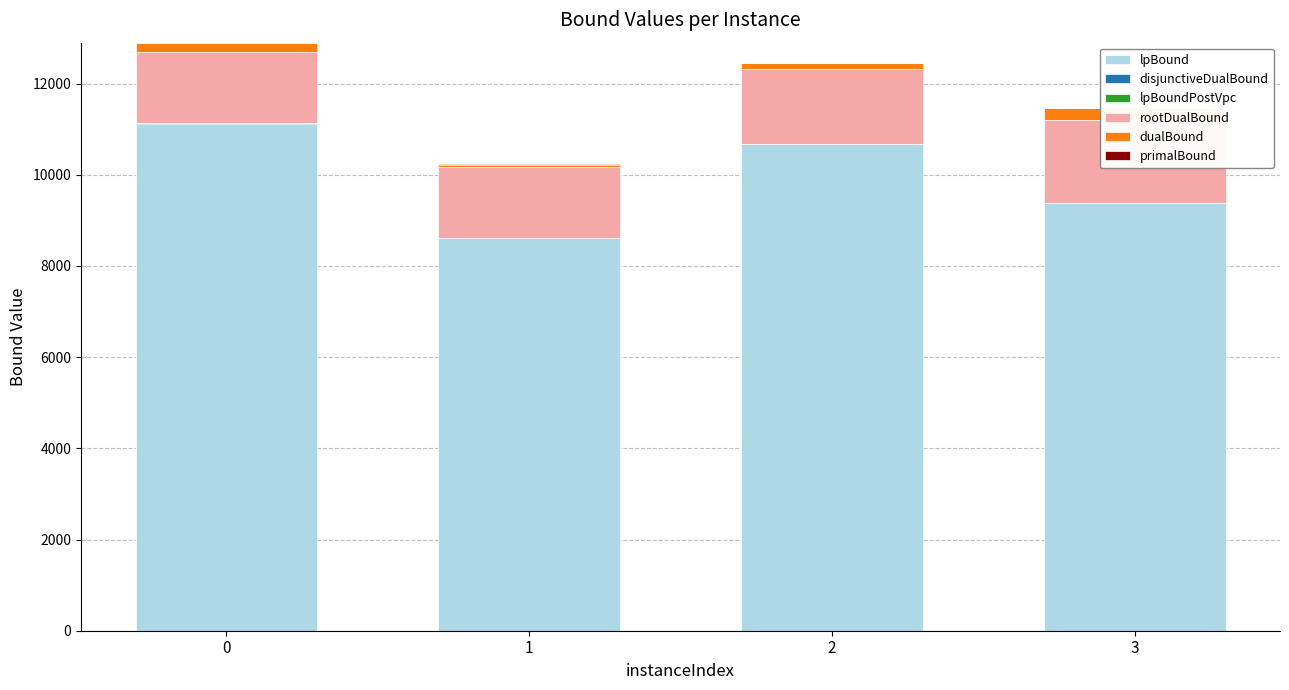

At which label is lpBound closest to 9863?

3